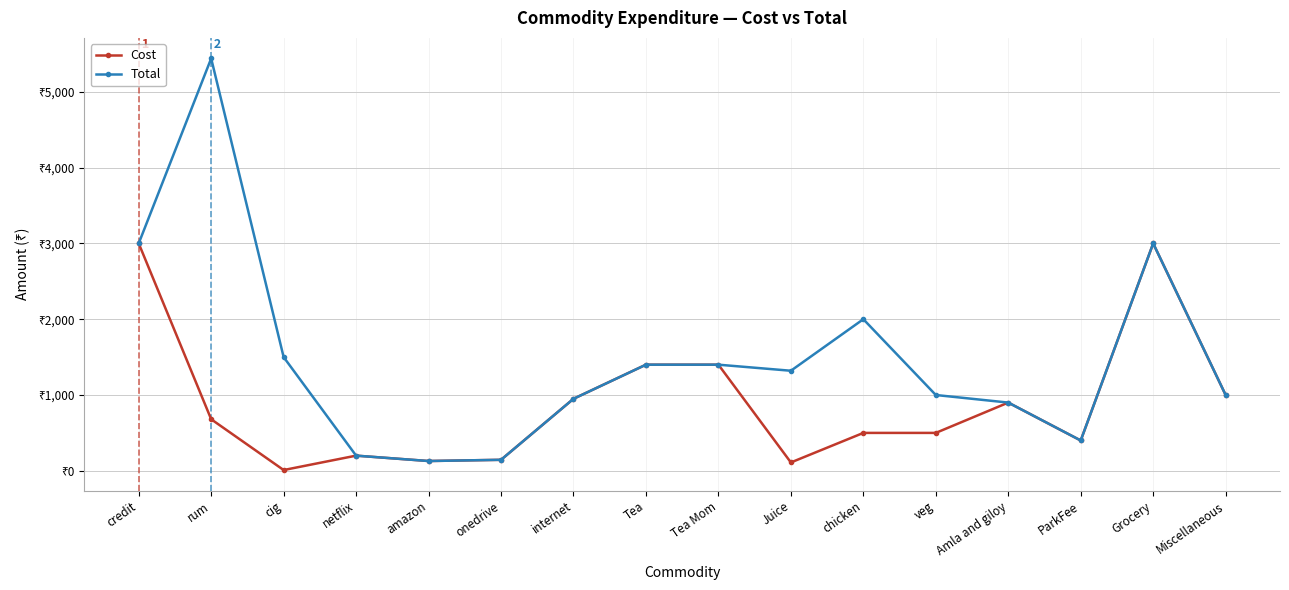

Rank the categories by Cost value from lowest to highest.

cig, Juice, amazon, onedrive, netflix, ParkFee, chicken, veg, rum, Amla and giloy, internet, Miscellaneous, Tea, Tea Mom, credit, Grocery